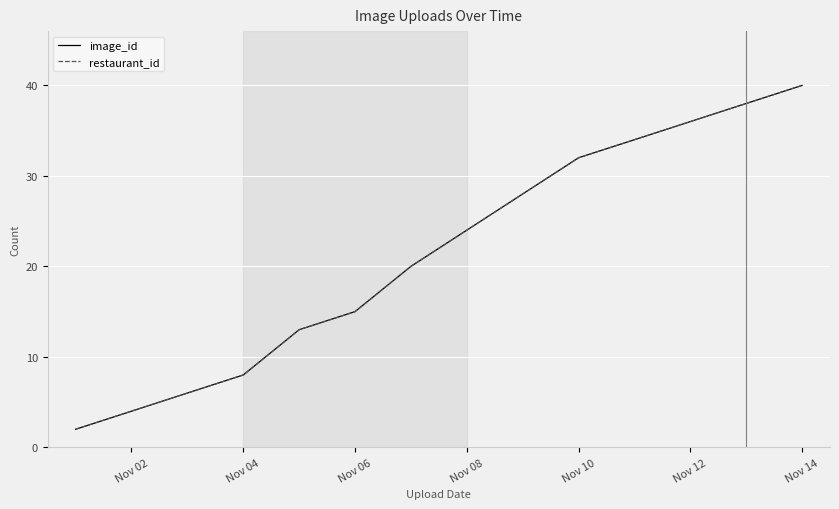

Does the chart display data point markers on the line(s)?

No